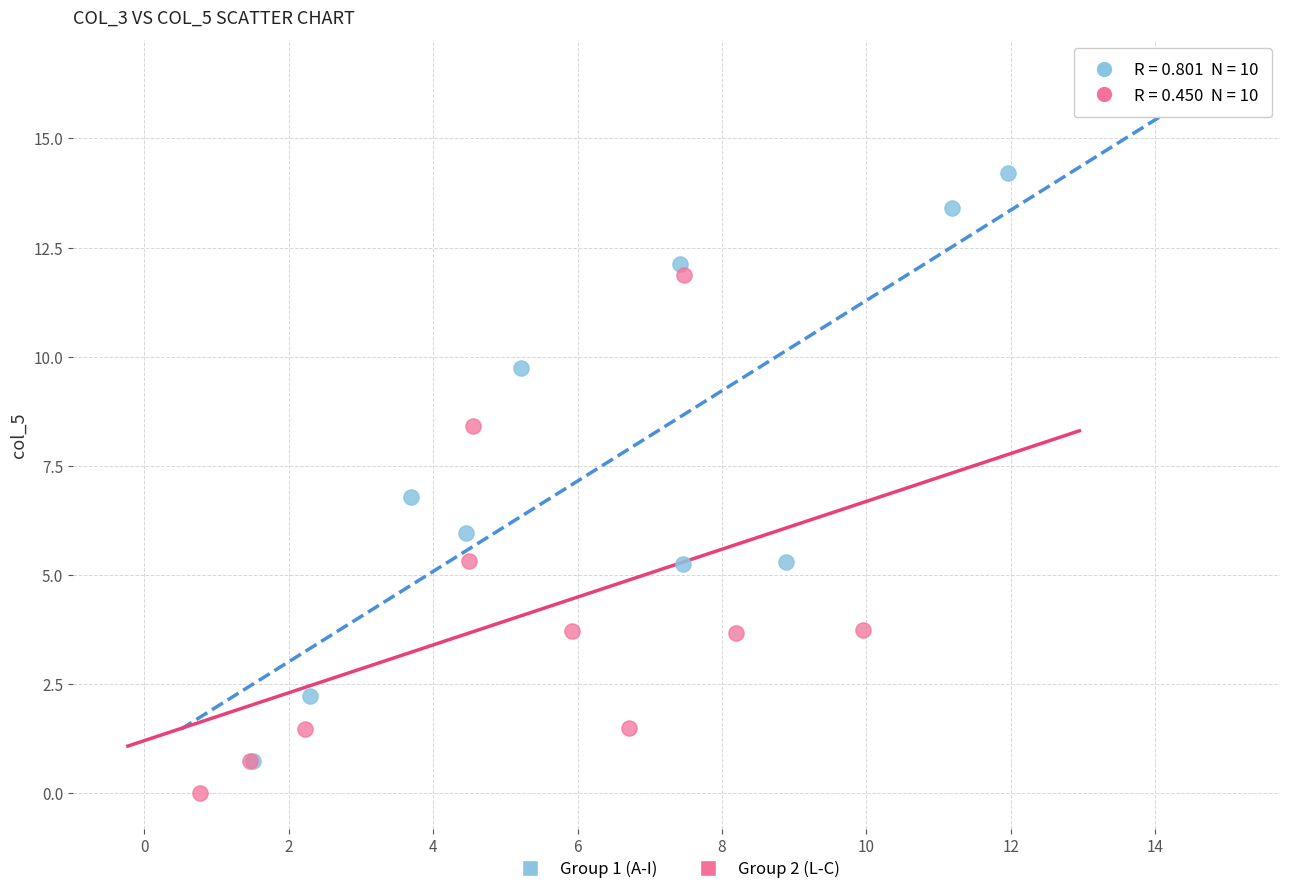

Which series has the largest Y range (max minus min)?

Group 1 (A-I)